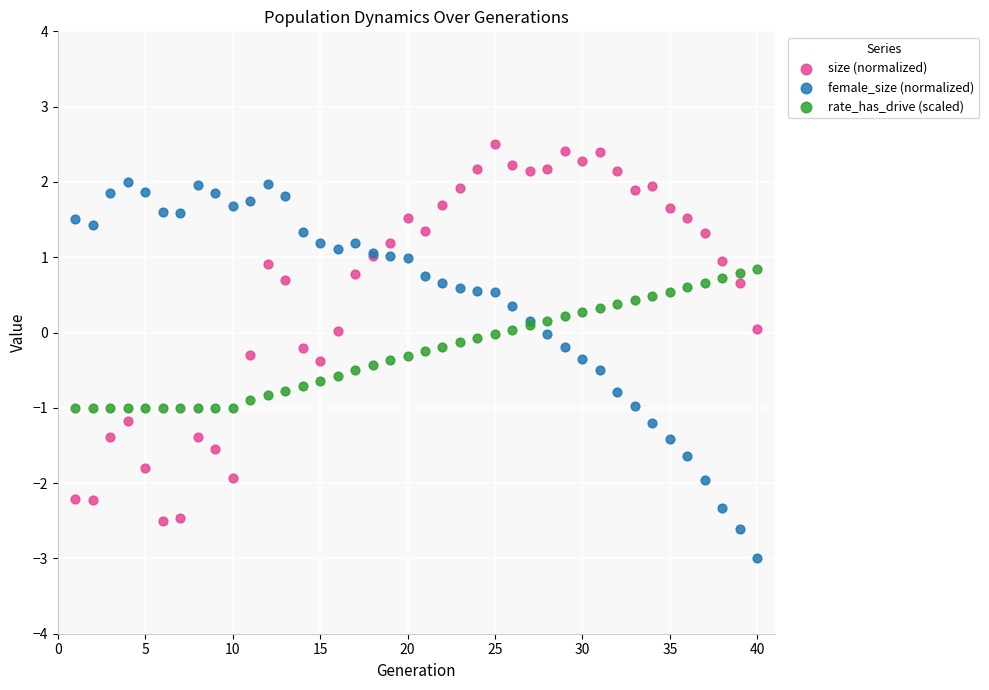

What are all the series names shown in the legend?

size (normalized), female_size (normalized), rate_has_drive (scaled)